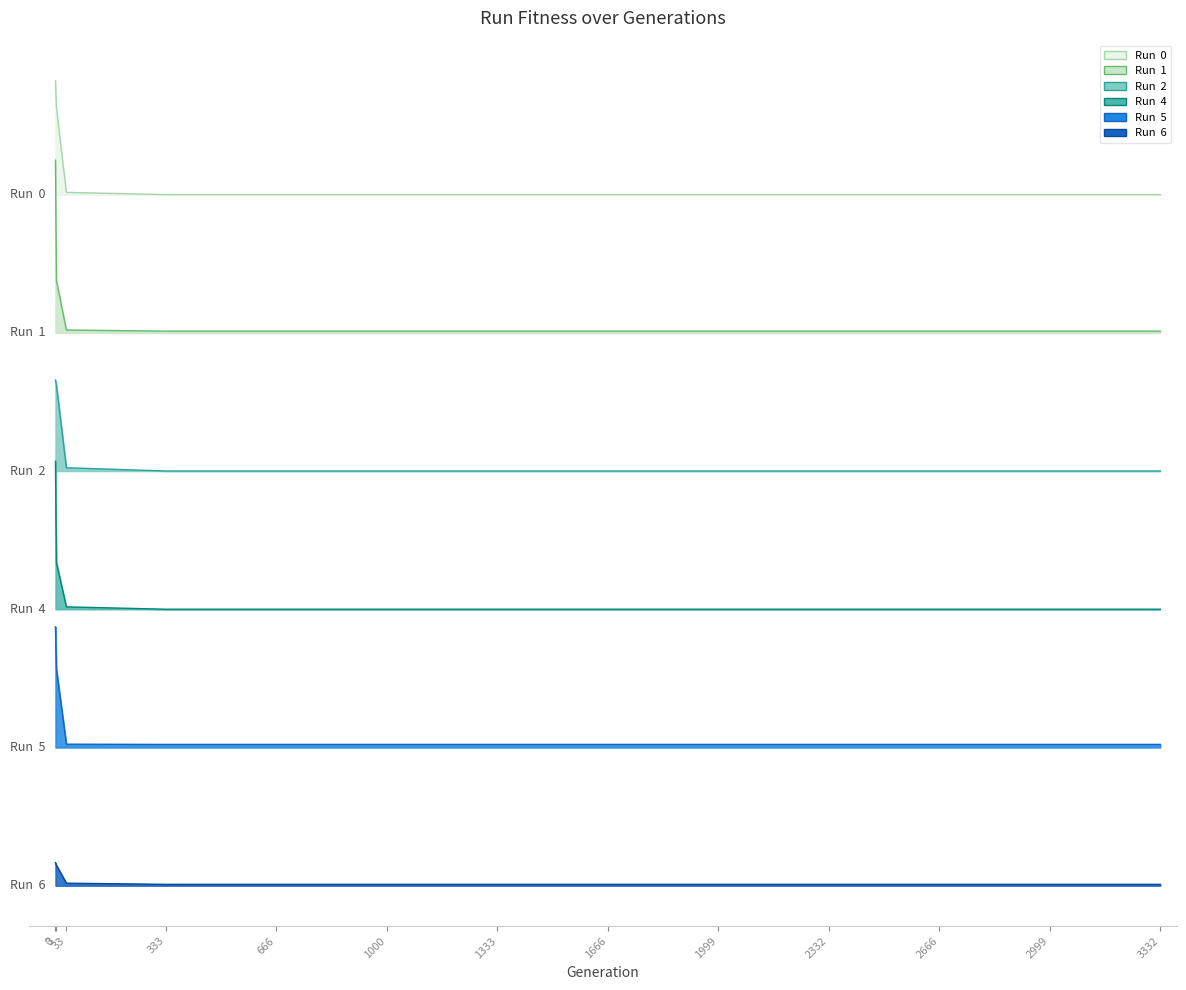

What is the maximum value for Run  0?

1725.3